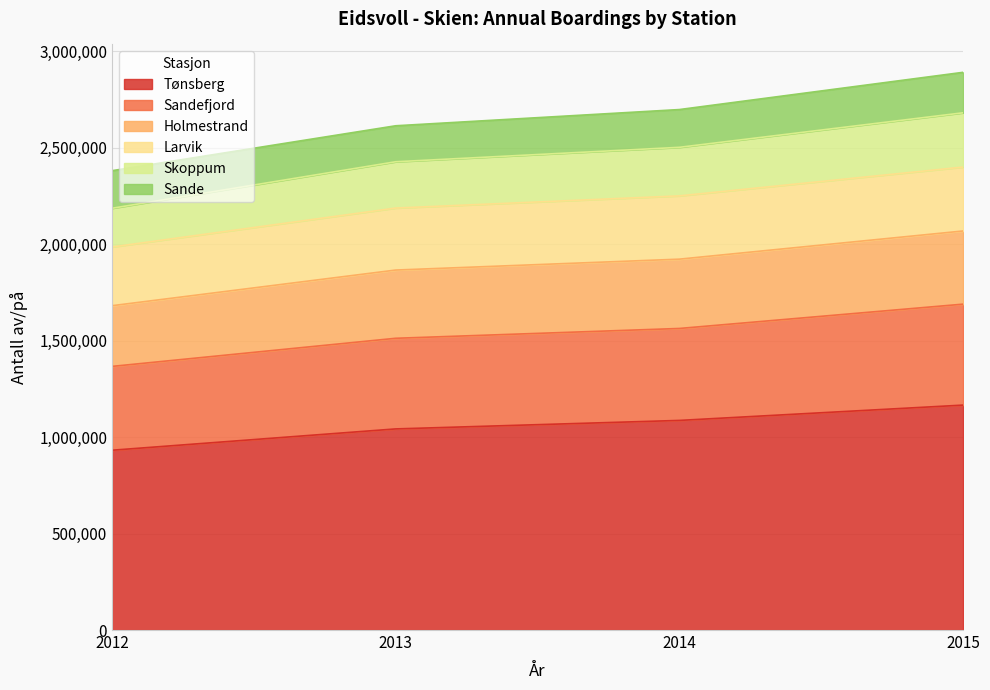

Is it true that Sandefjord equals 1909768 at 2012?

False